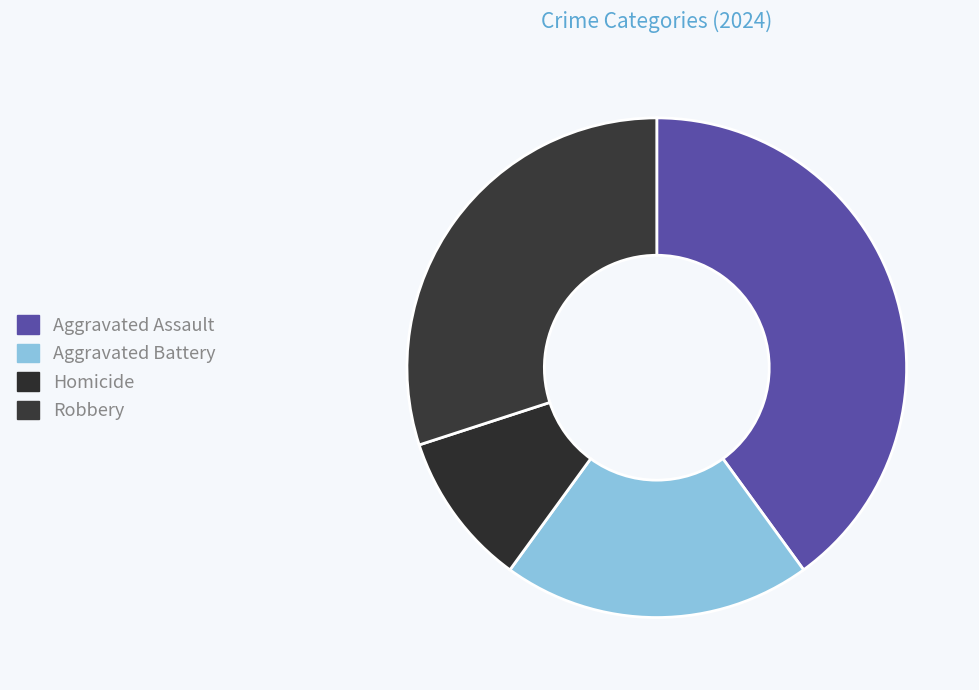

How many slices are in this pie chart?

4